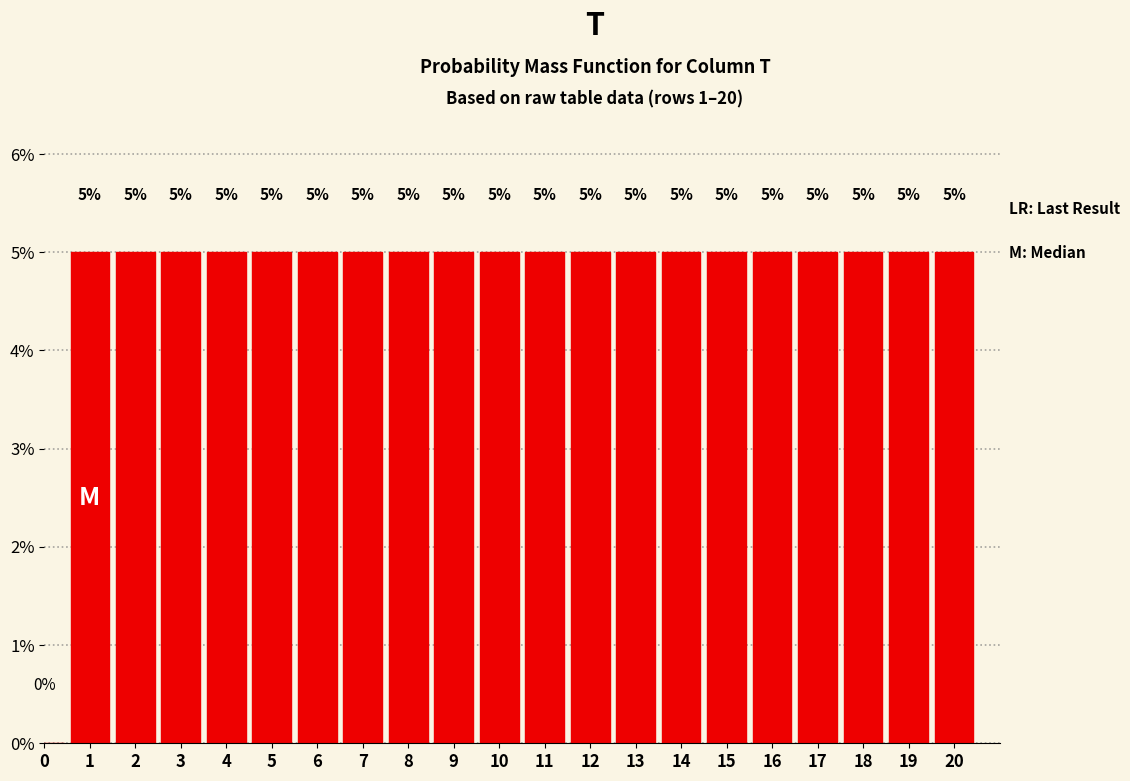

Reading left to right, list all the values displayed in this chart.

0=0	1=5	2=5	3=5	4=5	5=5	6=5	7=5	8=5	9=5	10=5	11=5	12=5	13=5	14=5	15=5	16=5	17=5	18=5	19=5	20=5